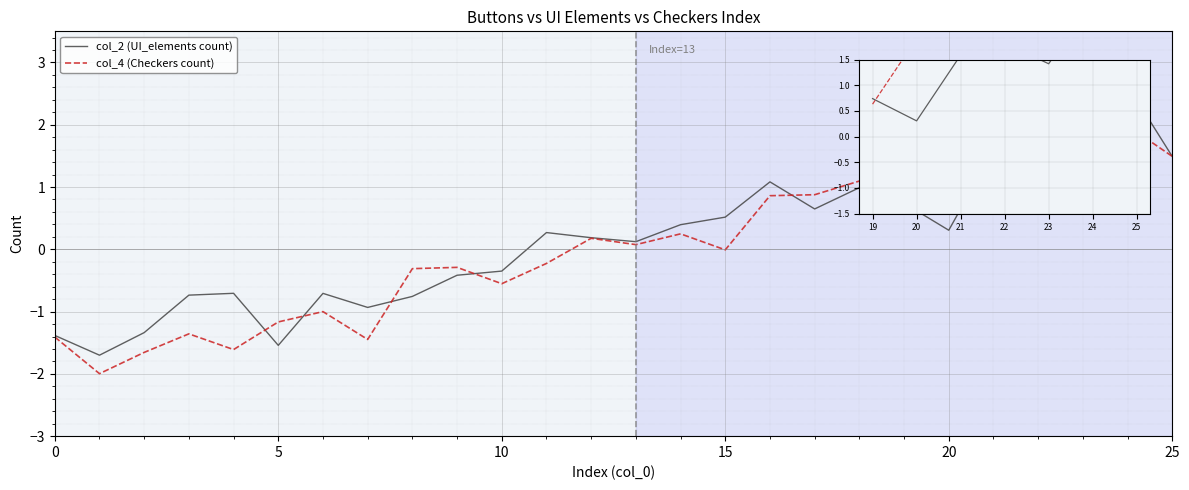

How many negative values does the col_2 (UI_elements count) series have?

11